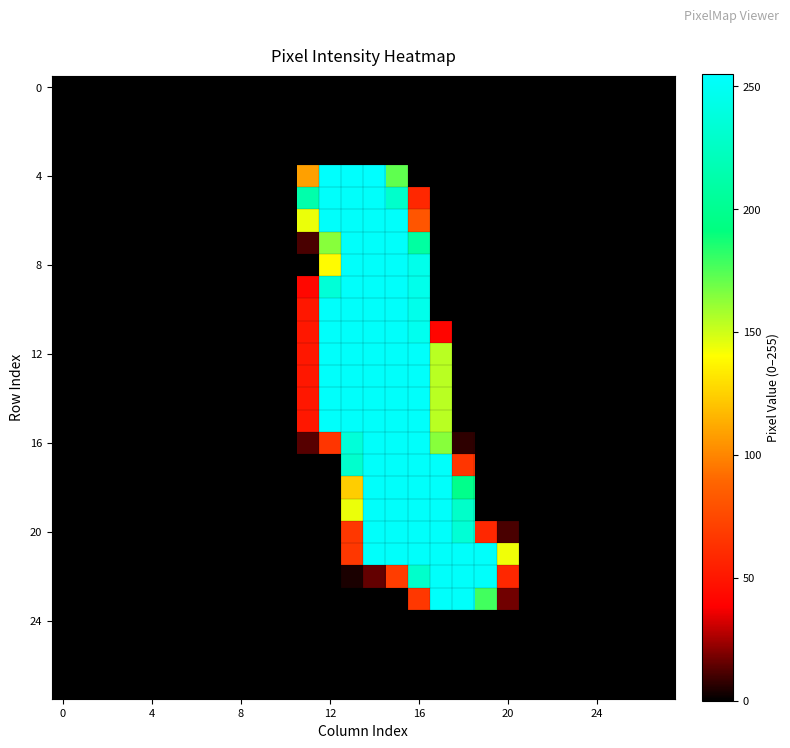

How many series are shown in this chart?

28